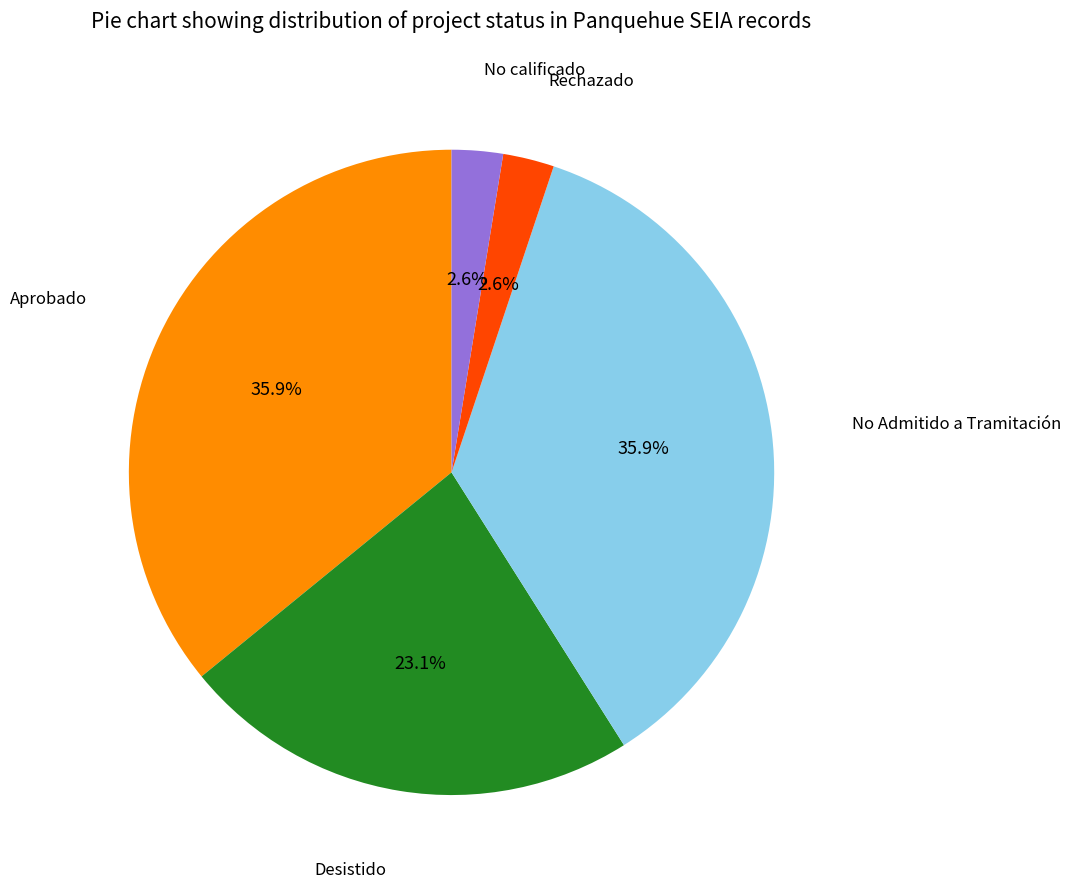

To the nearest percent, what is the combined percentage of No Admitido a Tramitación and Desistido?

59%